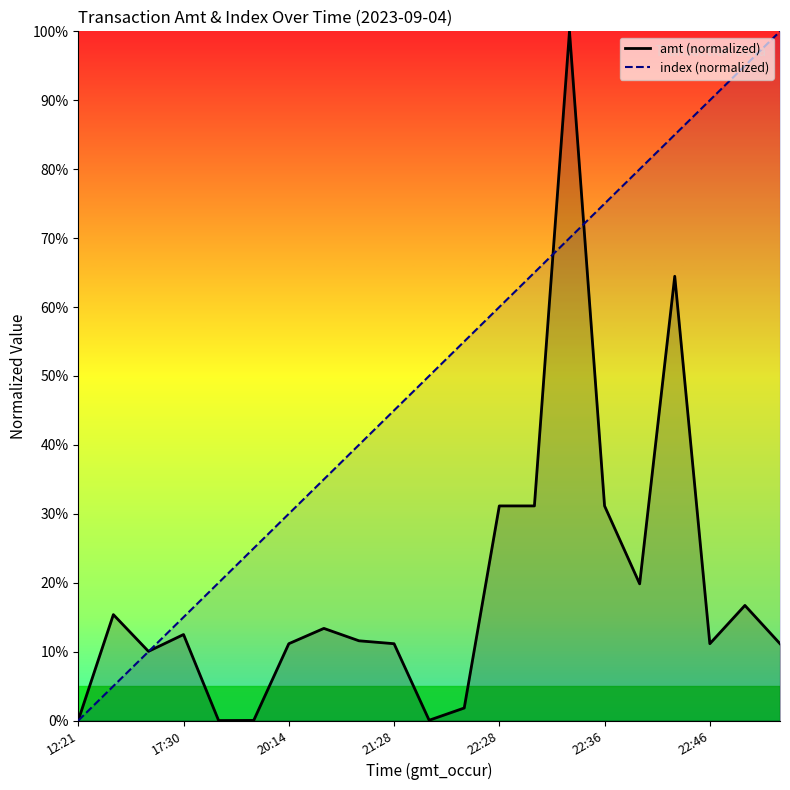

Which series has the largest total across all categories?

index (normalized)